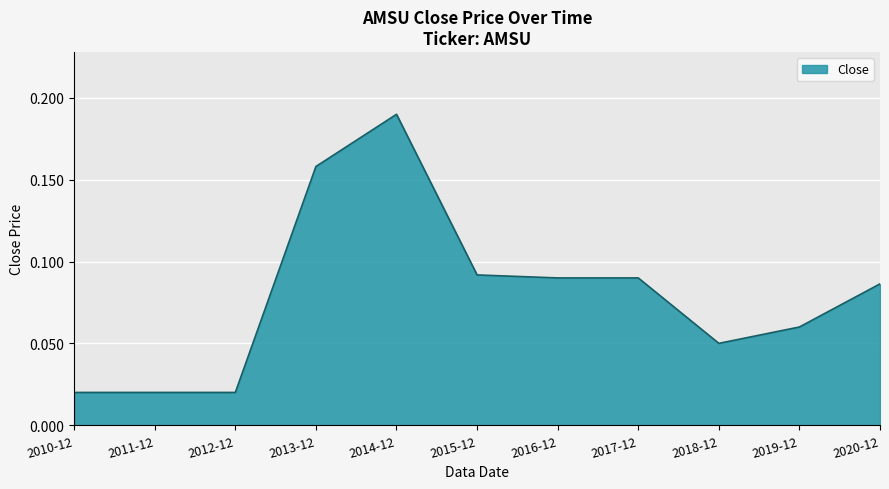

The value at 2018-12 is 0.0. True or false?

False